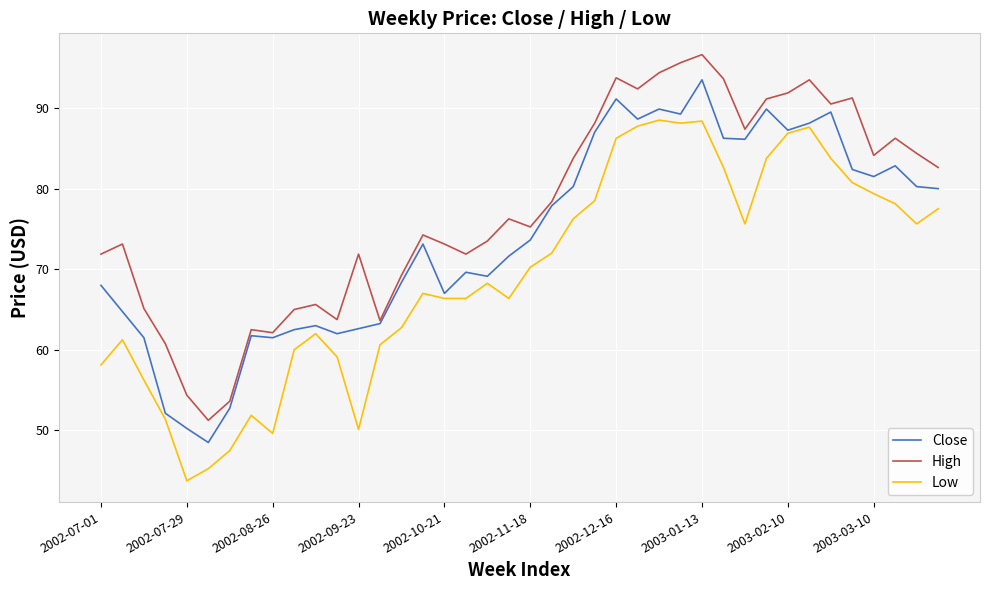

Which series has the largest total across all categories?

High